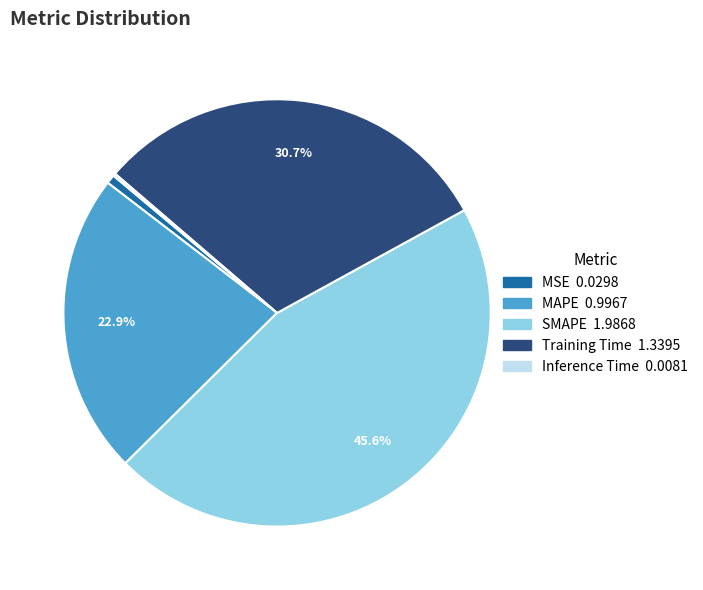

To the nearest percent, what percentage of the pie is MAPE?

23%